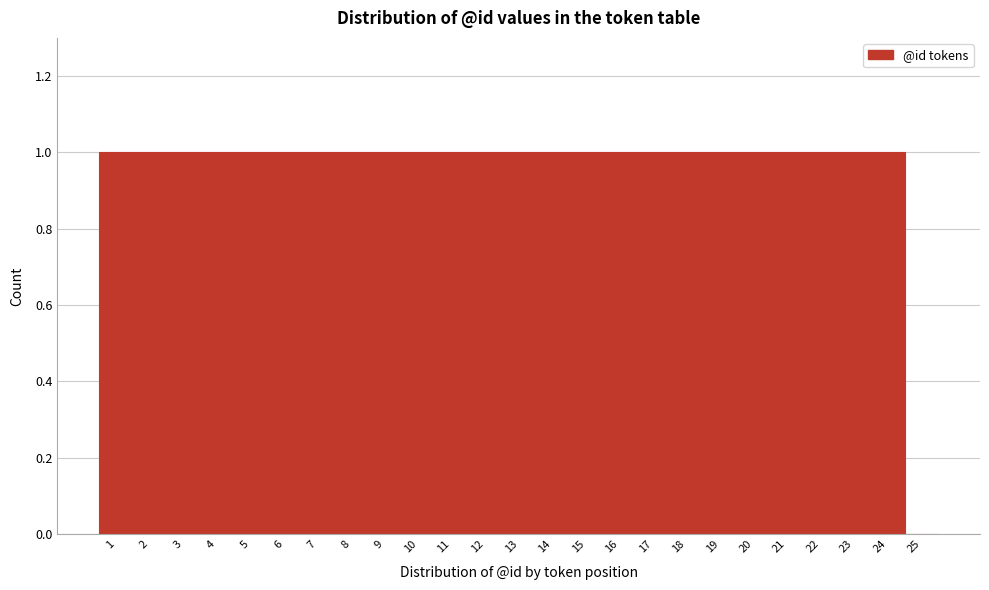

Reading left to right, list every bar in this chart as the range it spans on the x-axis followed by its height. The values are not printed on the chart, so give them approximately, as read against the axis.

0.5 to 1.5: 1
1.5 to 2.5: 1
2.5 to 3.5: 1
3.5 to 4.5: 1
4.5 to 5.5: 1
5.5 to 6.5: 1
6.5 to 7.5: 1
7.5 to 8.5: 1
8.5 to 9.5: 1
9.5 to 10.5: 1
10.5 to 11.5: 1
11.5 to 12.5: 1
12.5 to 13.5: 1
13.5 to 14.5: 1
14.5 to 15.5: 1
15.5 to 16.5: 1
16.5 to 17.5: 1
17.5 to 18.5: 1
18.5 to 19.5: 1
19.5 to 20.5: 1
20.5 to 21.5: 1
21.5 to 22.5: 1
22.5 to 23.5: 1
23.5 to 24.5: 1
24.5 to 25.5: 0